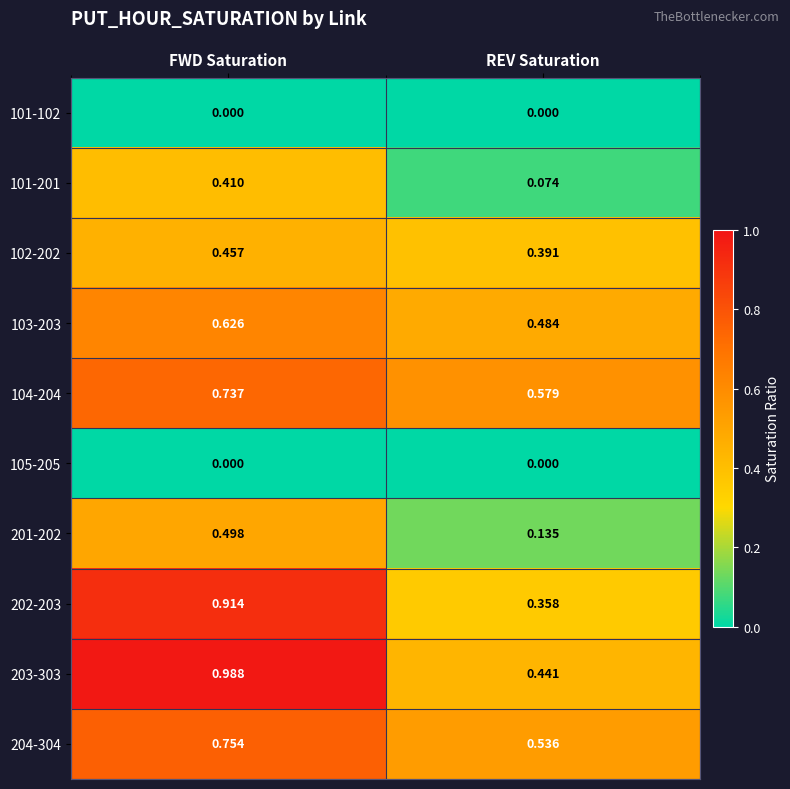

At which label is 203-303 closest to 0?

REV Saturation